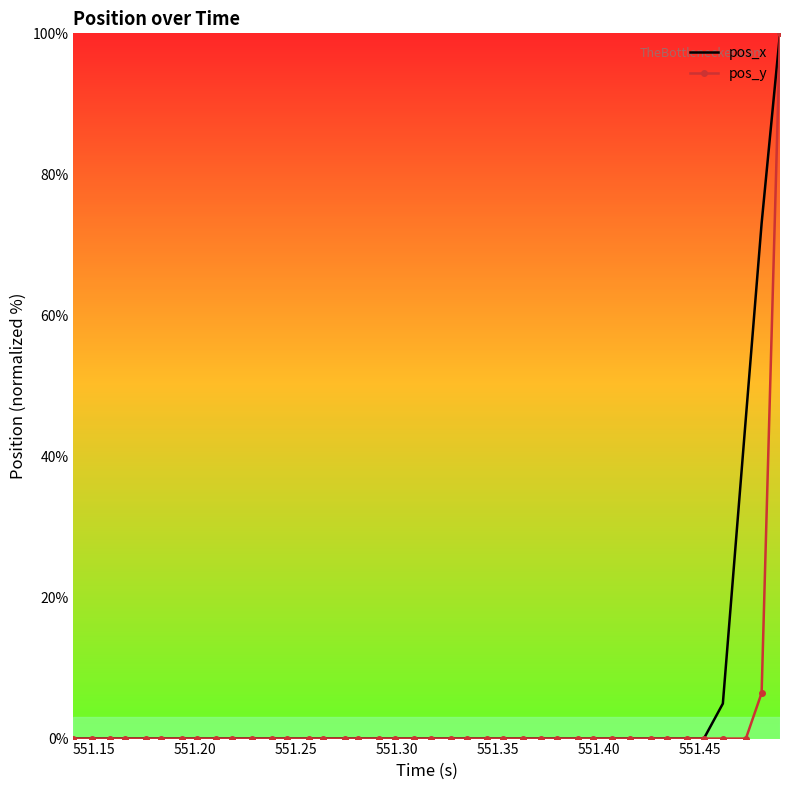

What is the maximum value shown in the chart?

100.0